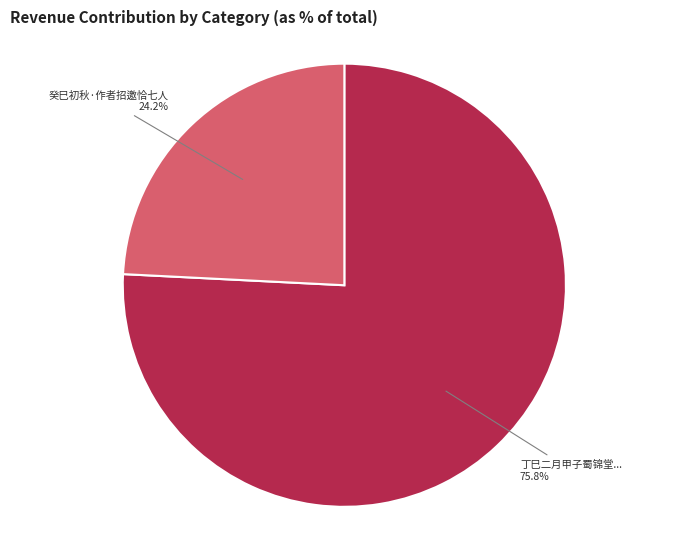

What is the total percentage of 丁巳二月甲子蜀锦堂... and 癸巳初秋·作者招邀恰七人?

100.0%